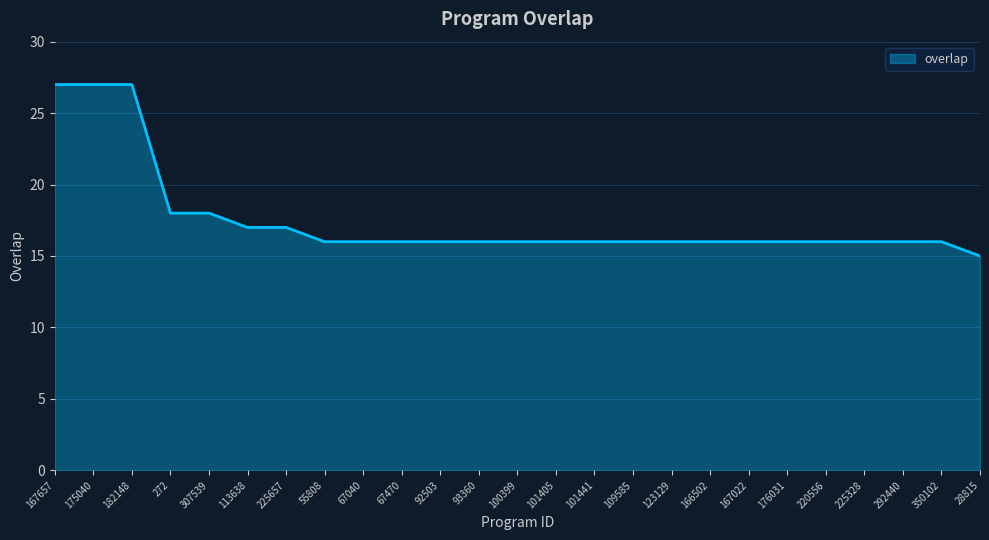

What is the minimum value shown in the chart?

15